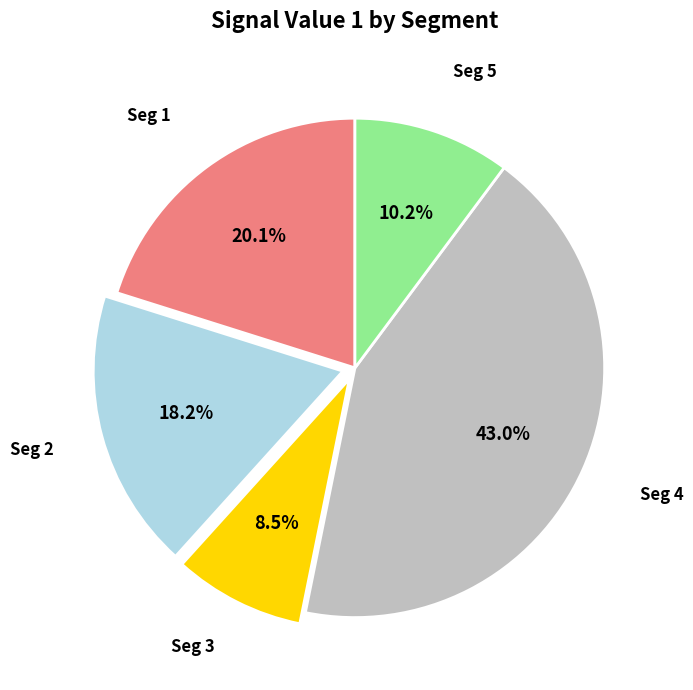

Is there a majority slice in this chart?

No